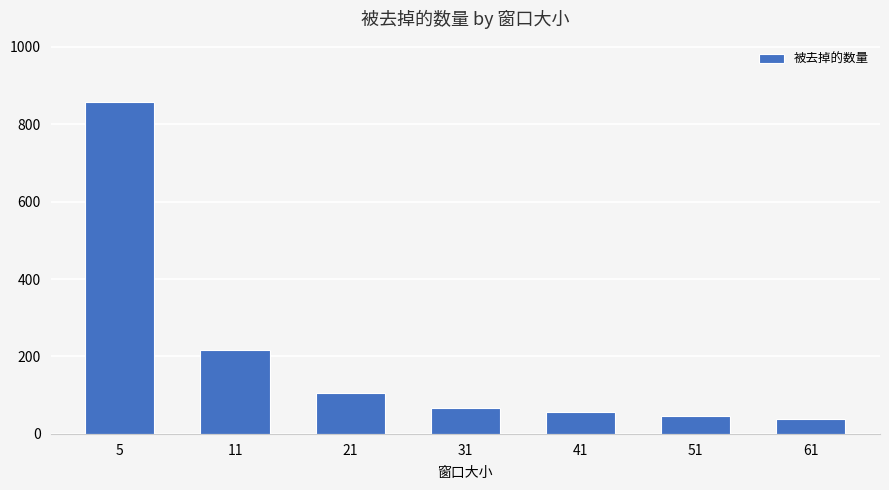

What is the greatest value displayed?

858